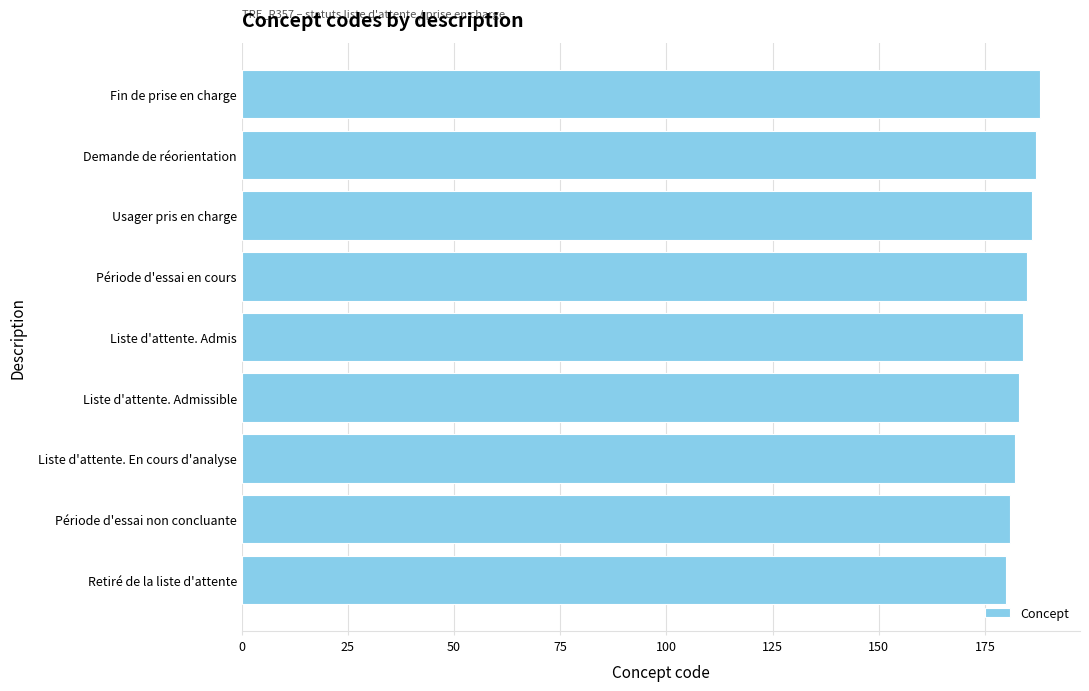

What is the difference between the second highest and minimum values?

7